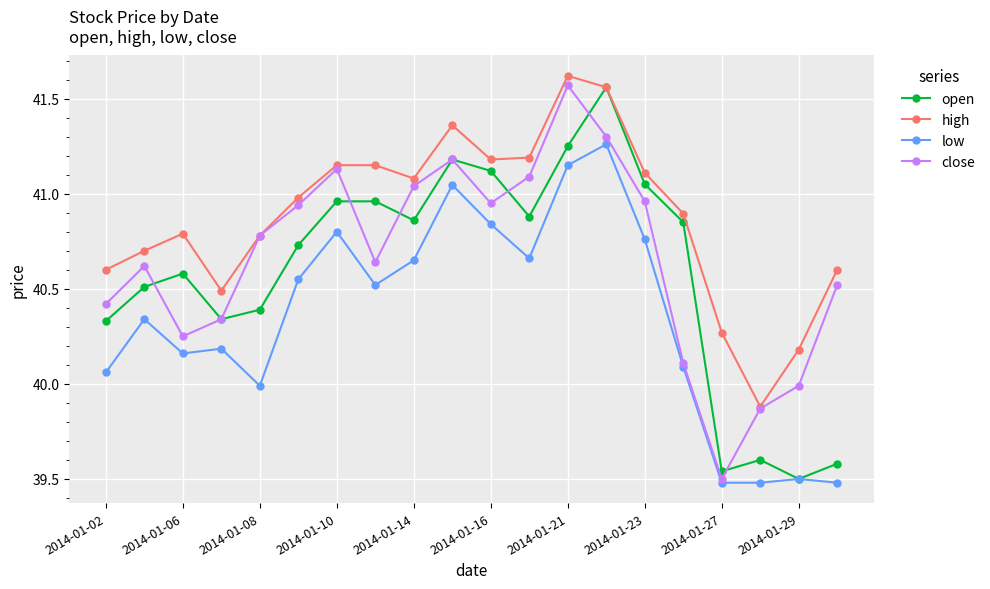

True or false: high and low cross at least once.

False